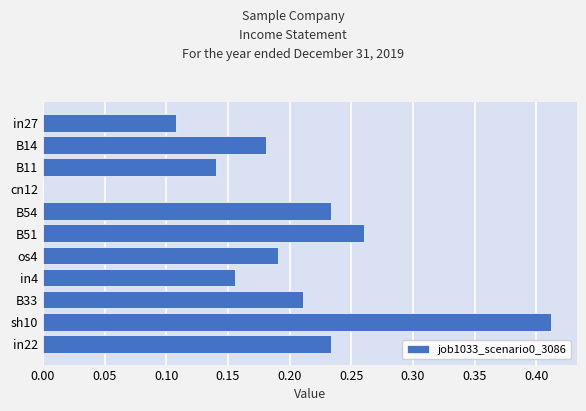

Which label corresponds to the largest value in the chart?

sh10